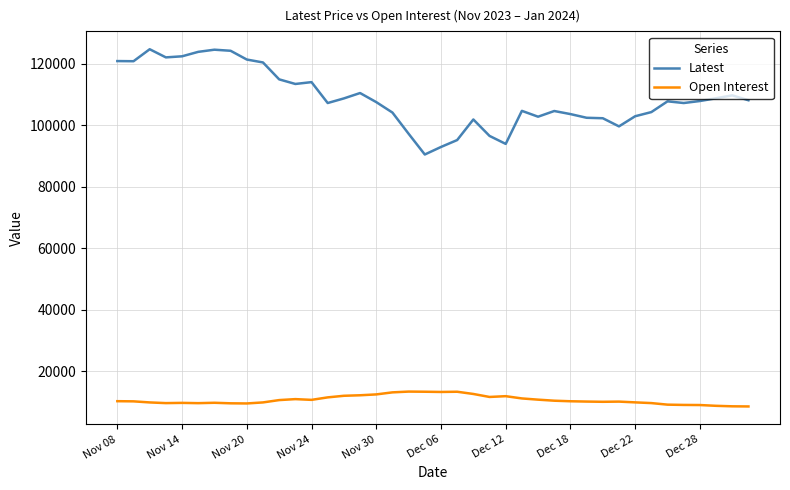

True or false: Latest and Open Interest cross at least once.

False